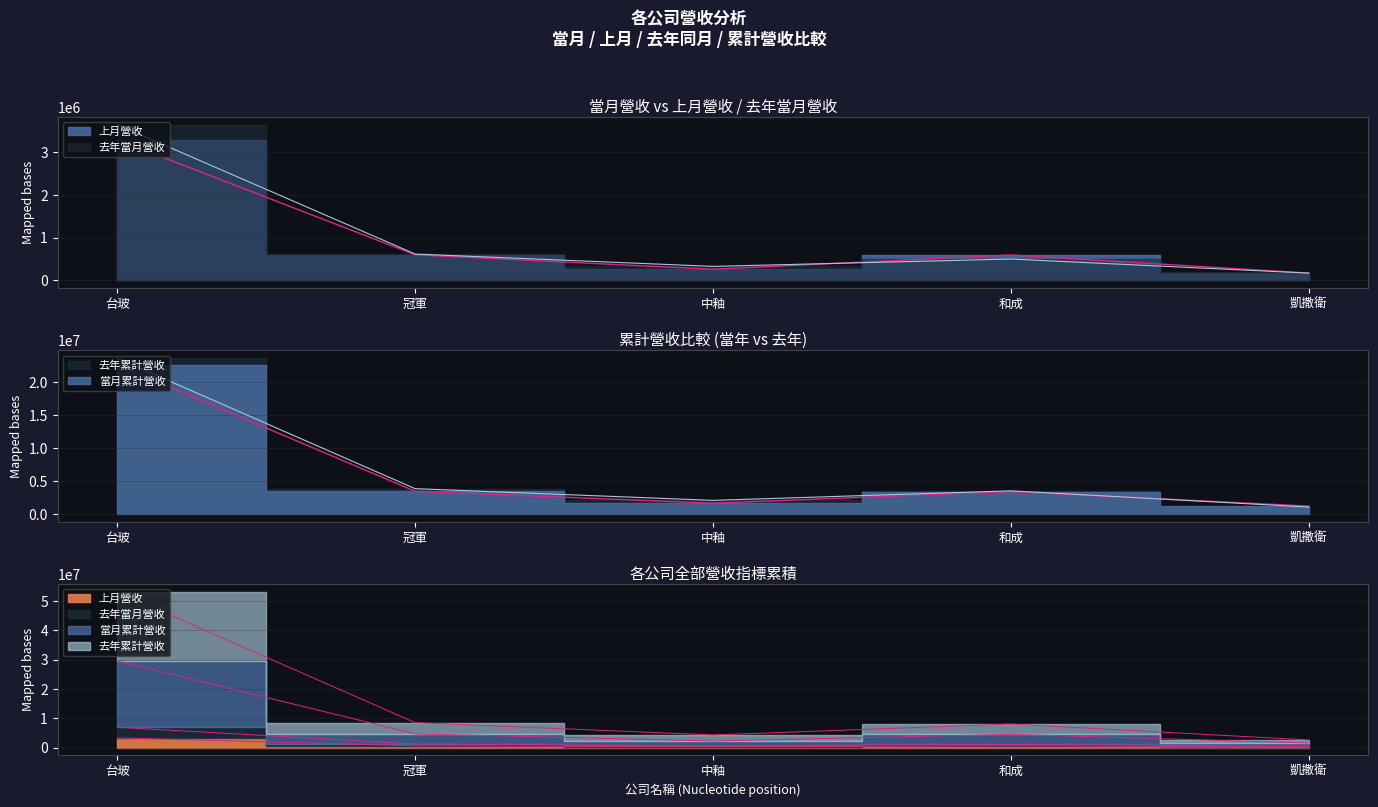

What is the difference between the maximum and minimum values in the 去年當月營收 series?

3472342